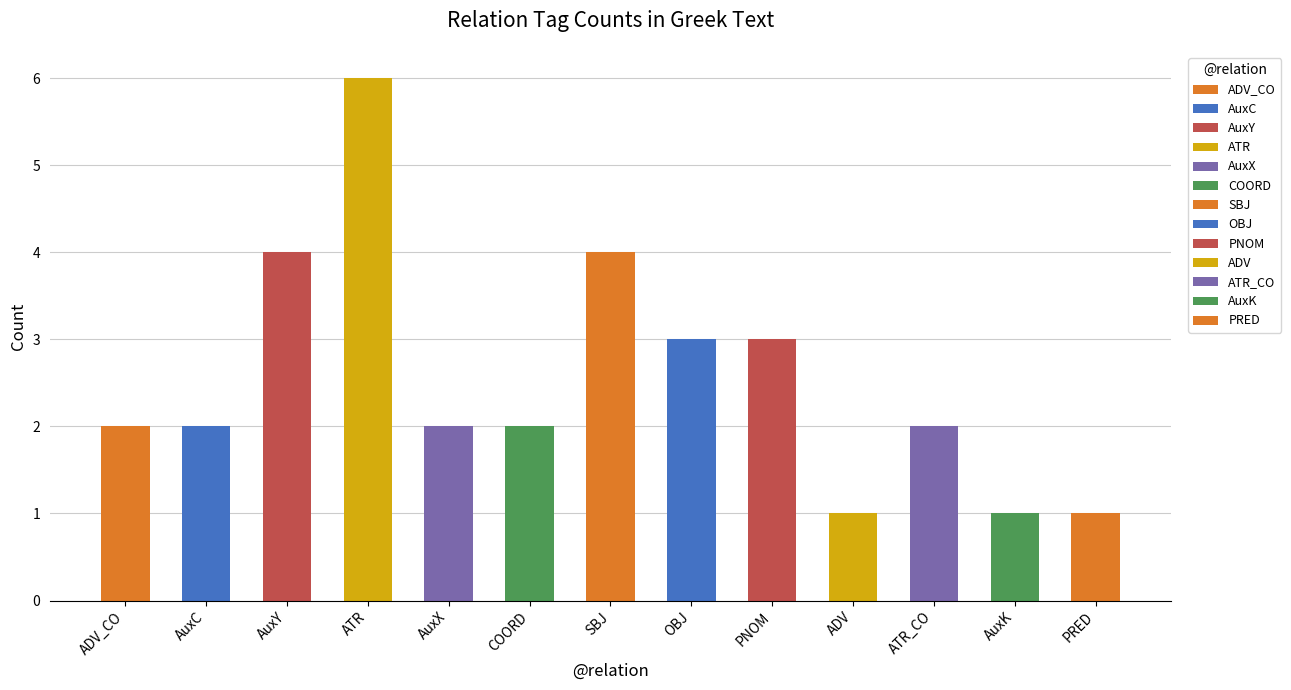

What is the average value?

3